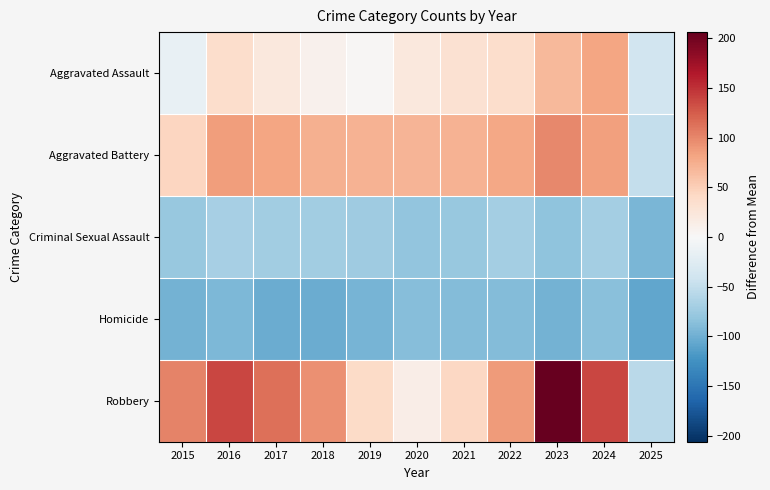

At how many categories does at least one series exceed 3?

10